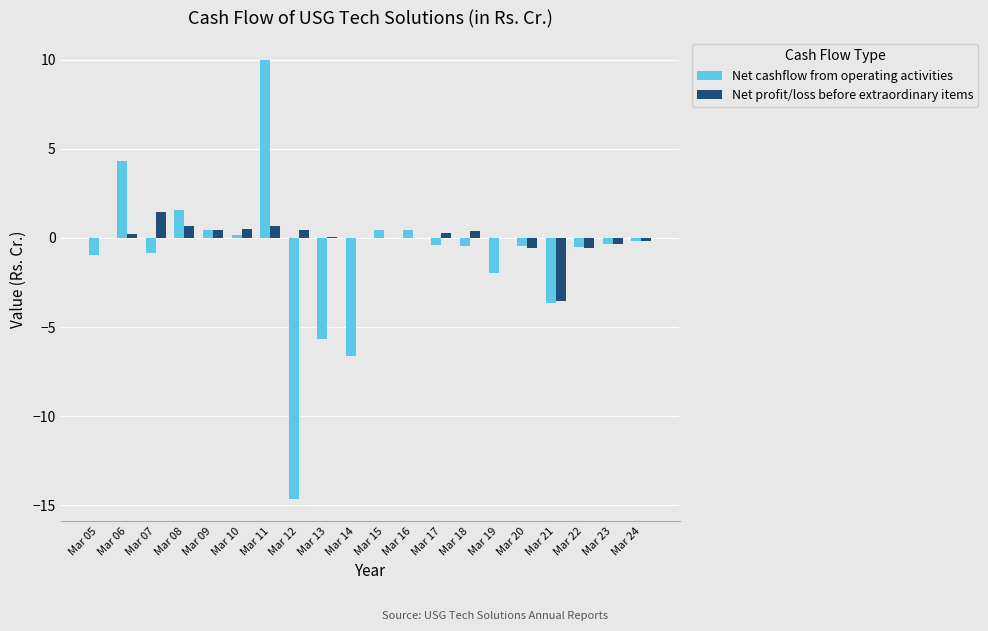

What is the maximum value shown in the chart?

10.0